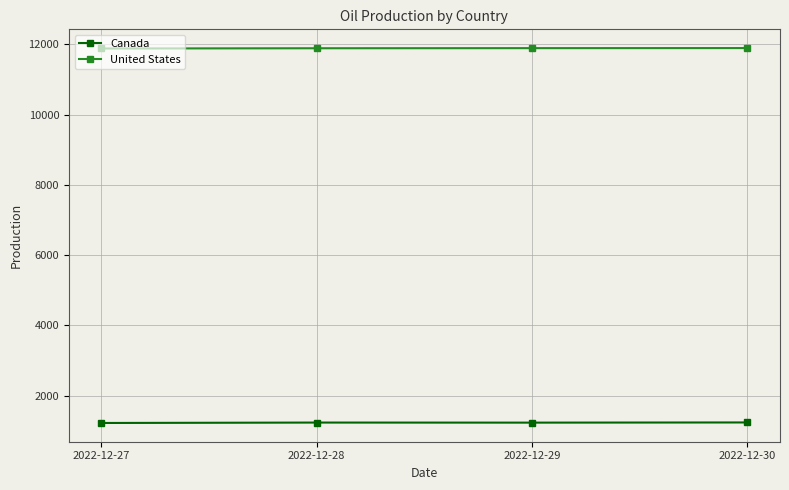

Rank the series by their average value, from highest to lowest.

United States, Canada